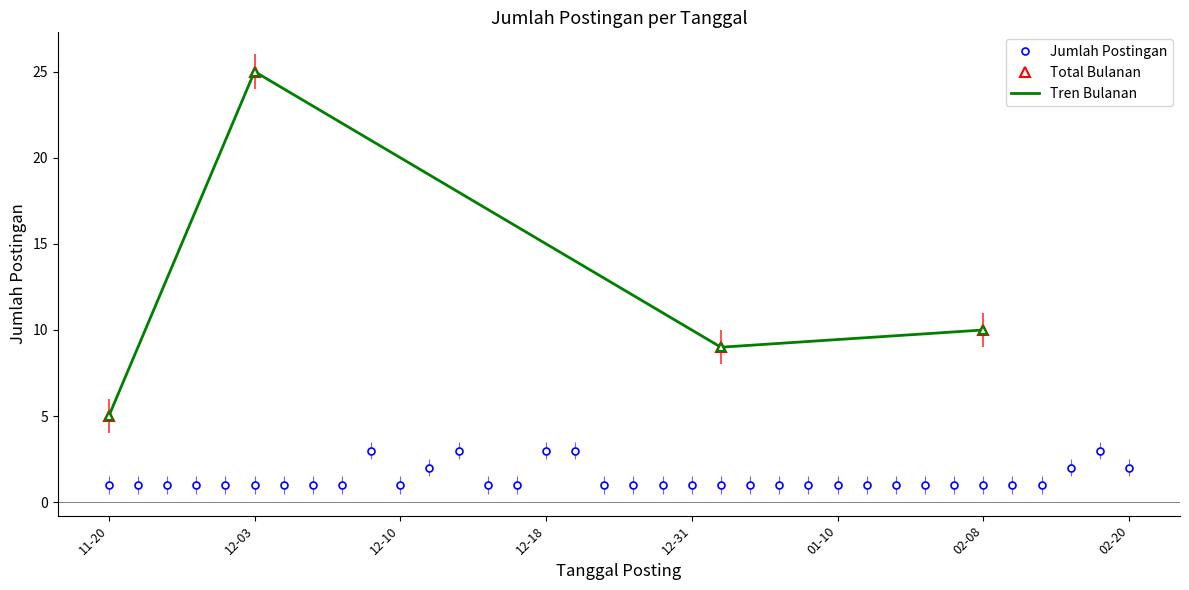

Approximately how many times larger is the value at 12-03 compared to 11-20?

5.0